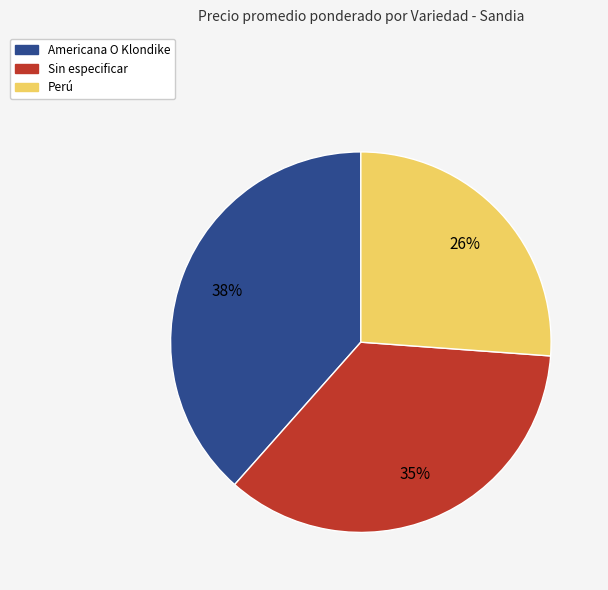

Is the sum of Sin especificar and Perú greater than half?

Yes